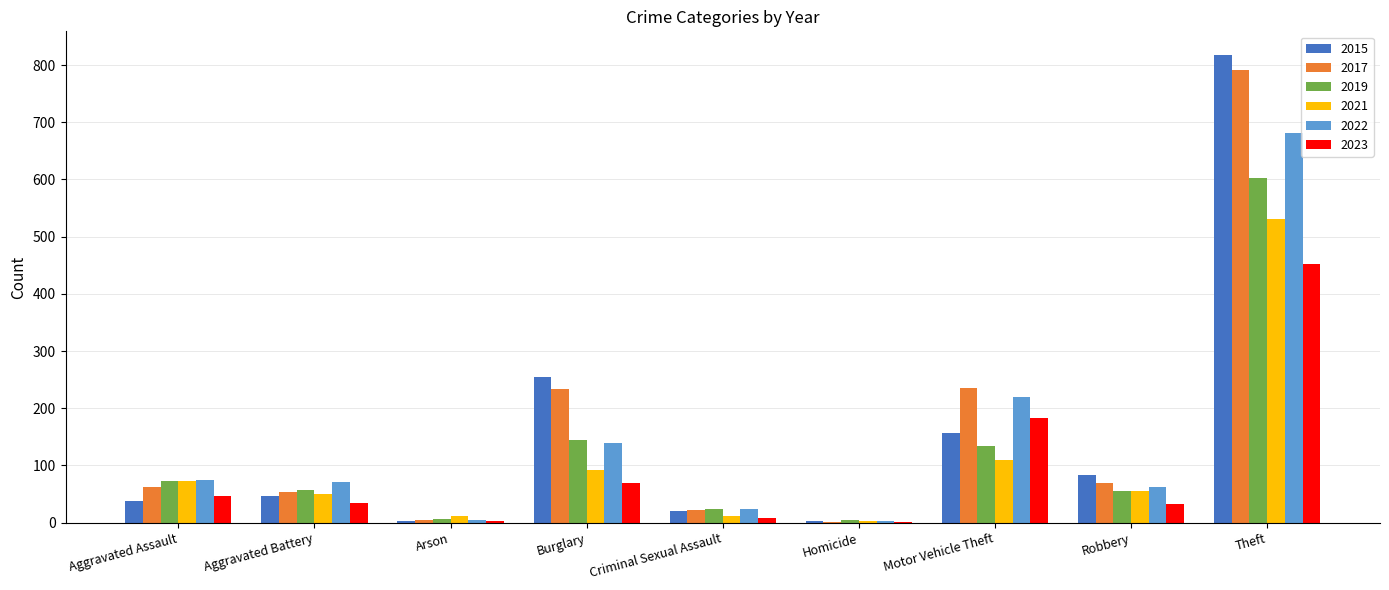

Where is 2019 nearest to the value 303?

Burglary